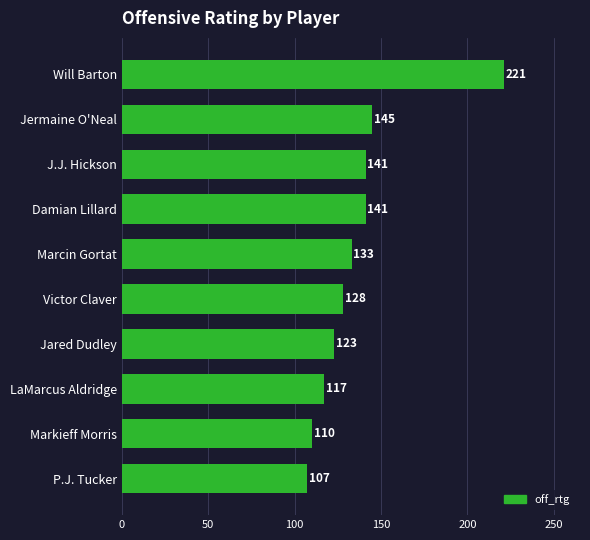

At which label is the value closest to 164?

Jermaine O'Neal